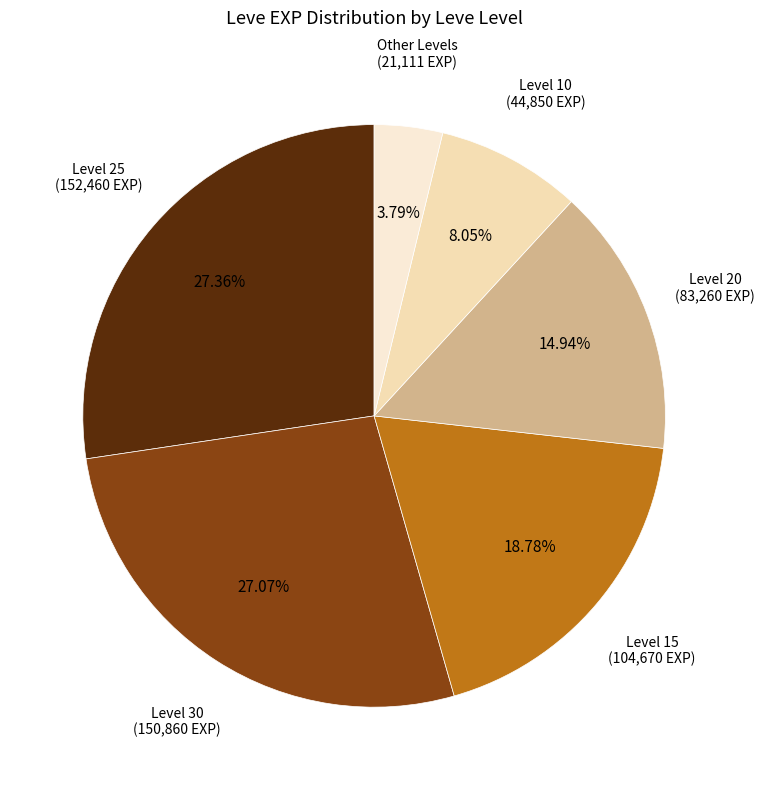

Which category has the smallest portion of the pie?

Other Levels